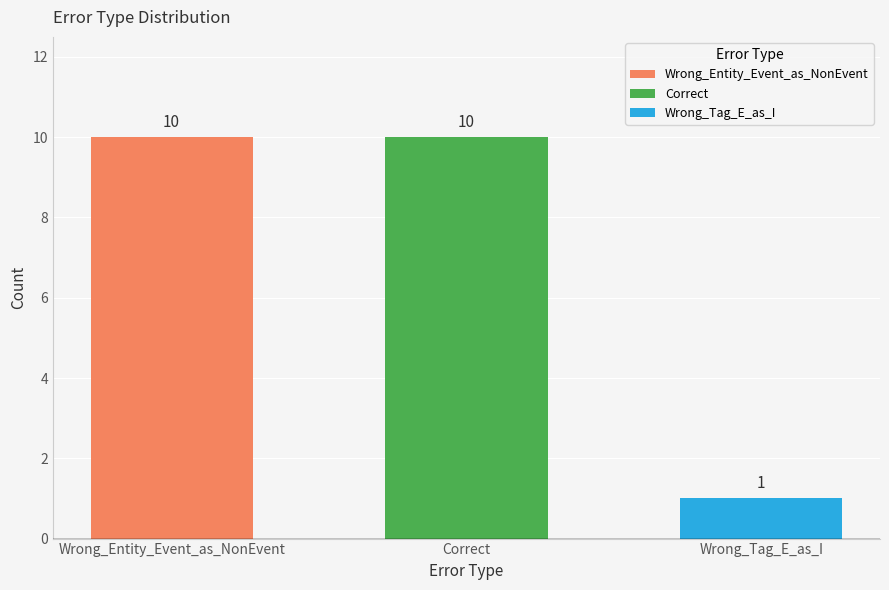

What is the average value?

7